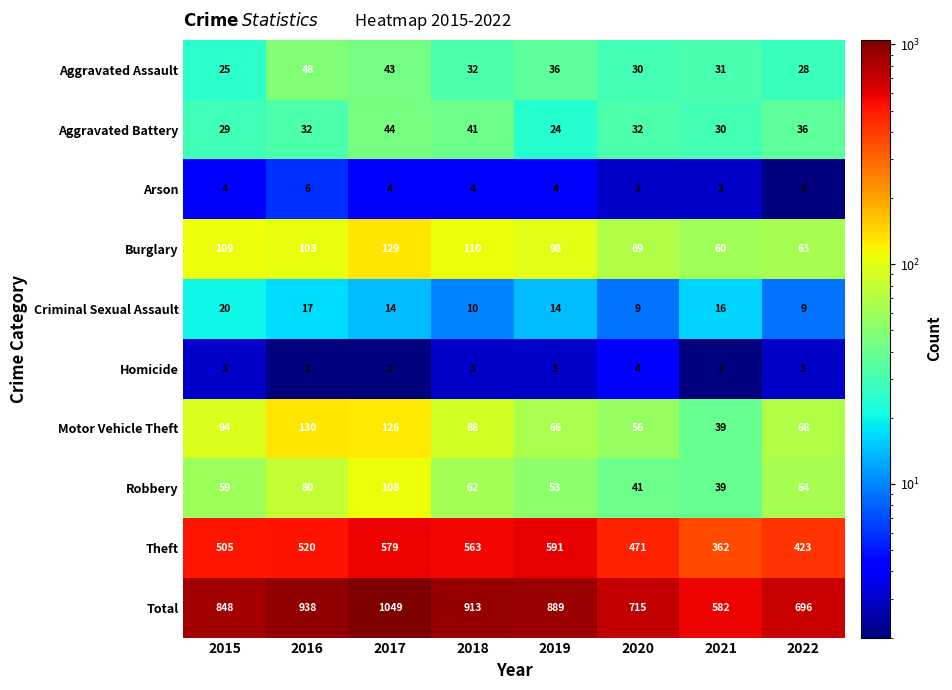

Which series has the widest spread of values?

Total